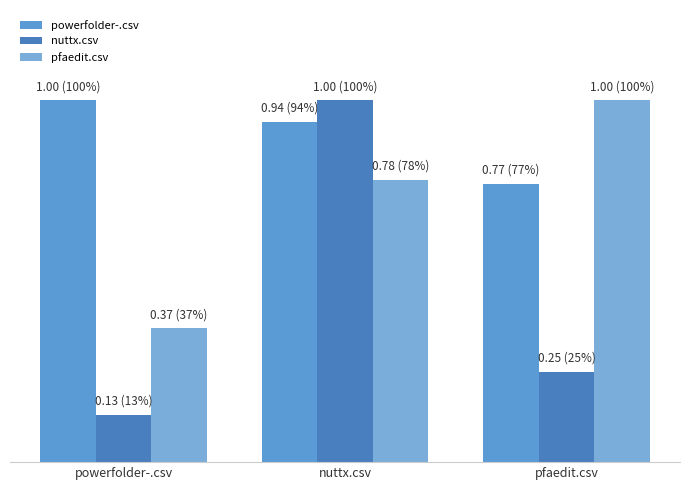

Does the chart contain stacked bars?

No